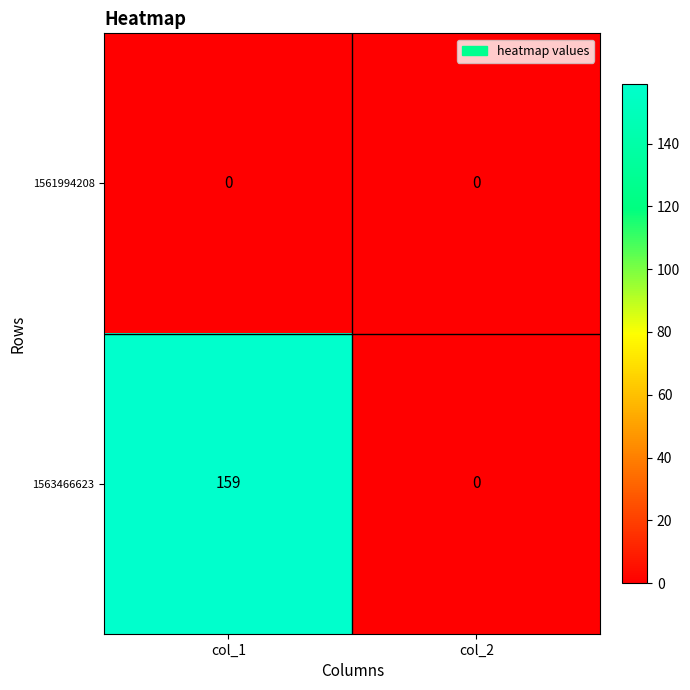

What is the total value across all series at col_1?

159